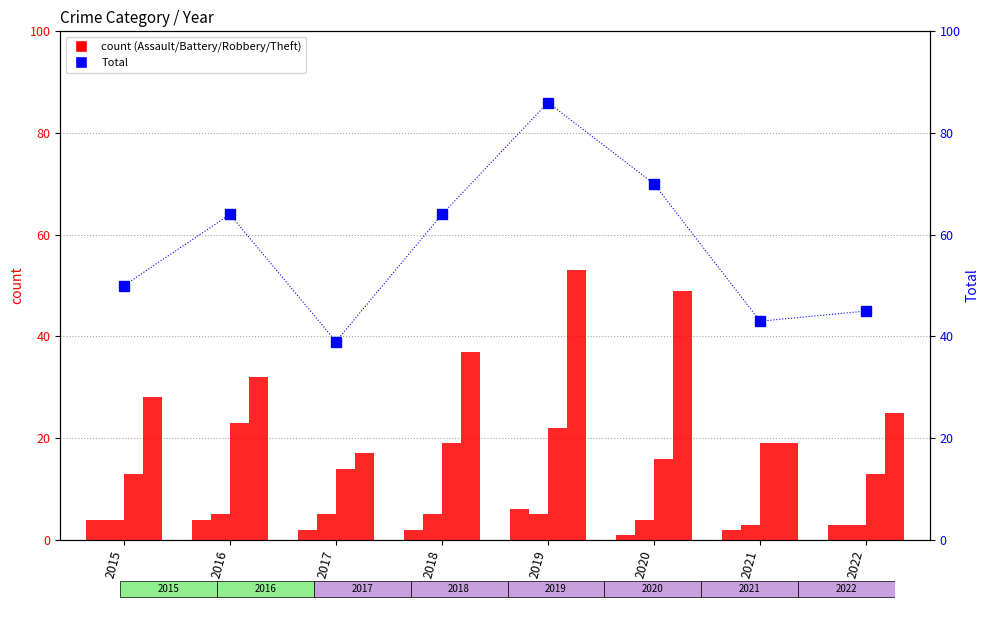

Reading left to right, what are all the values shown in this chart?

Aggravated Assault: 4	4	2	2	6	1	2	3
Aggravated Battery: 4	5	5	5	5	4	3	3
Robbery: 13	23	14	19	22	16	19	13
Theft: 28	32	17	37	53	49	19	25
Total: 50	64	39	64	86	70	43	45